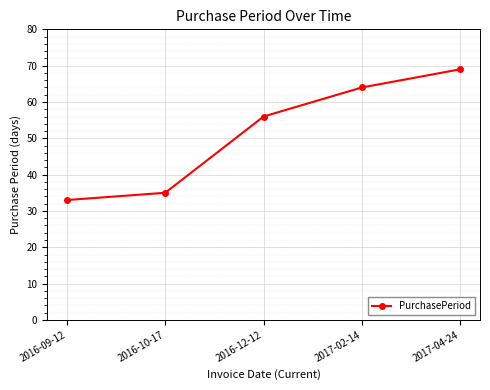

Which category has the highest value across all series?

2017-04-24